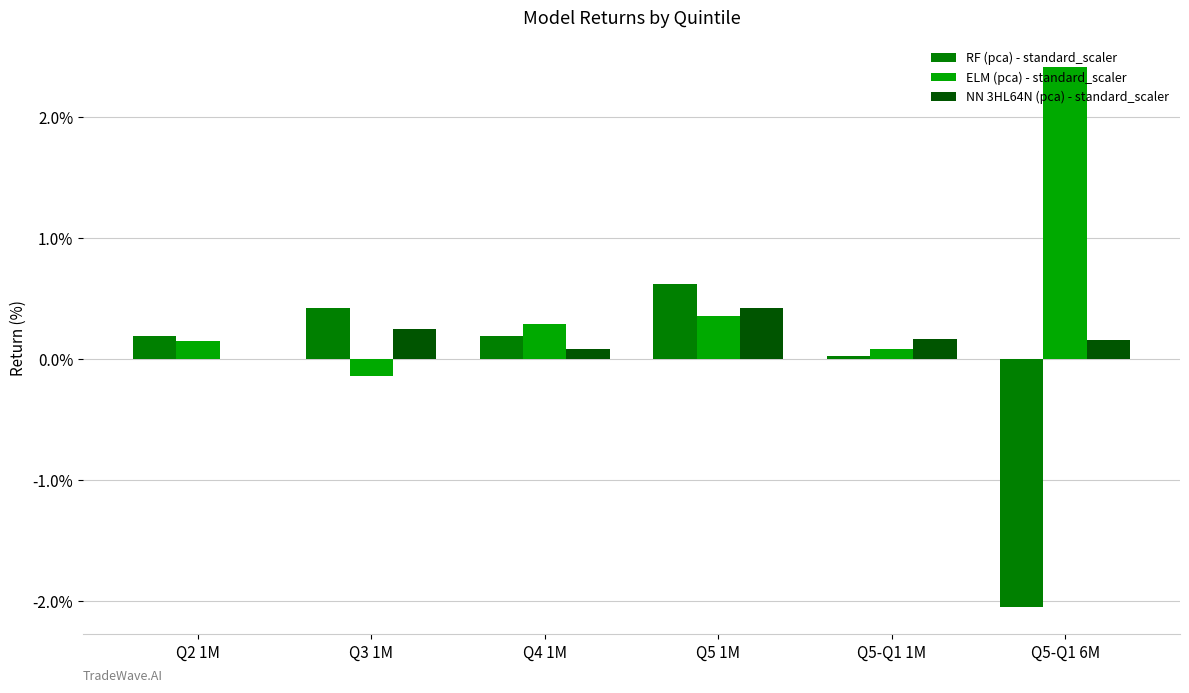

Between Q2 1M and Q5 1M, which series saw the biggest shift?

RF (pca) - standard_scaler